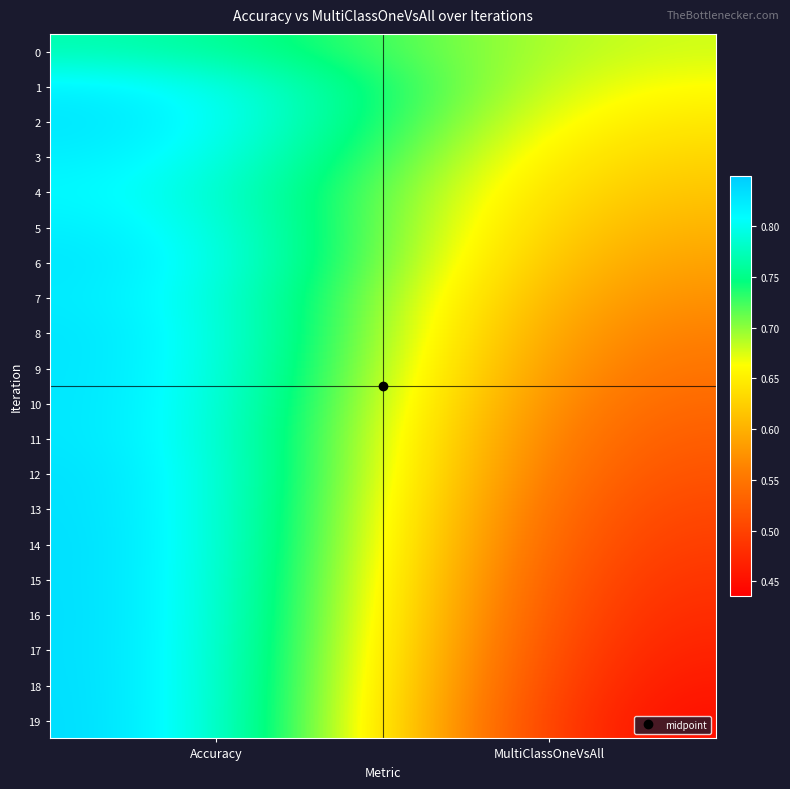

List the series in order of their peak value, lowest first.

0, 4, 1, 3, 5, 7, 2, 6, 8, 9, 10, 11, 12, 13, 14, 15, 16, 17, 18, 19